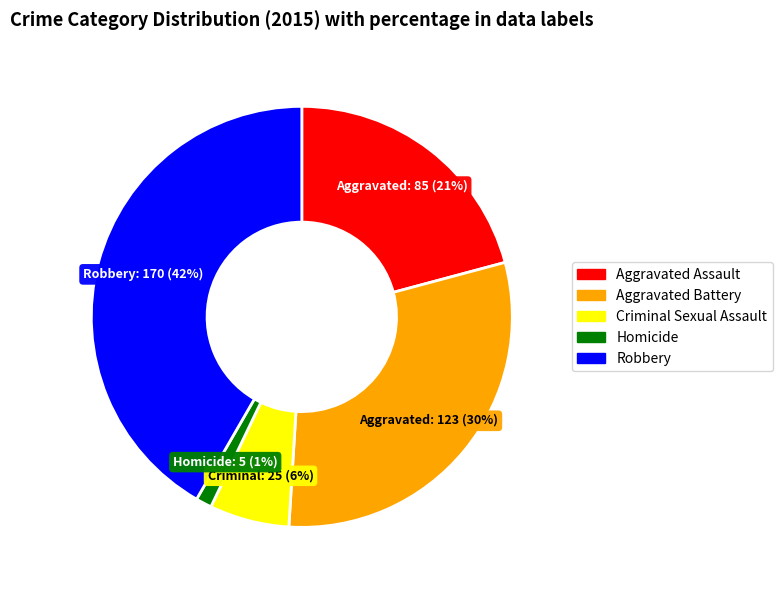

Count the number of slices in the pie.

5